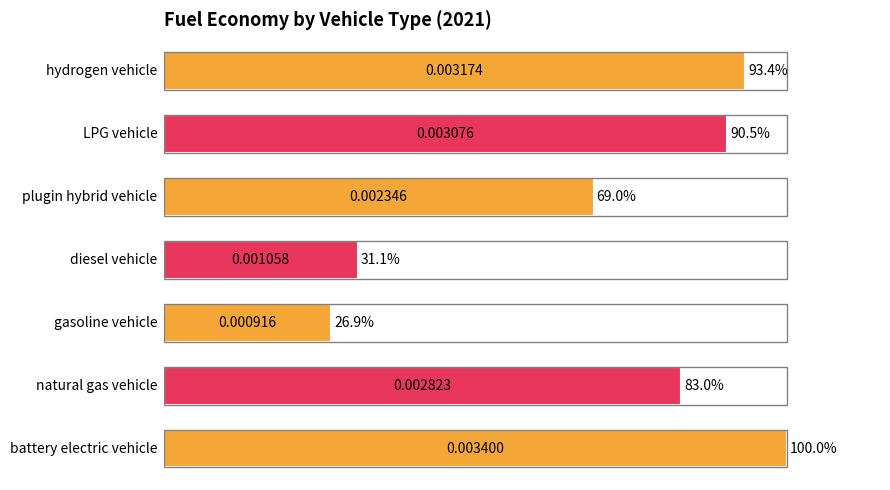

What is the sum of all values?

493.9